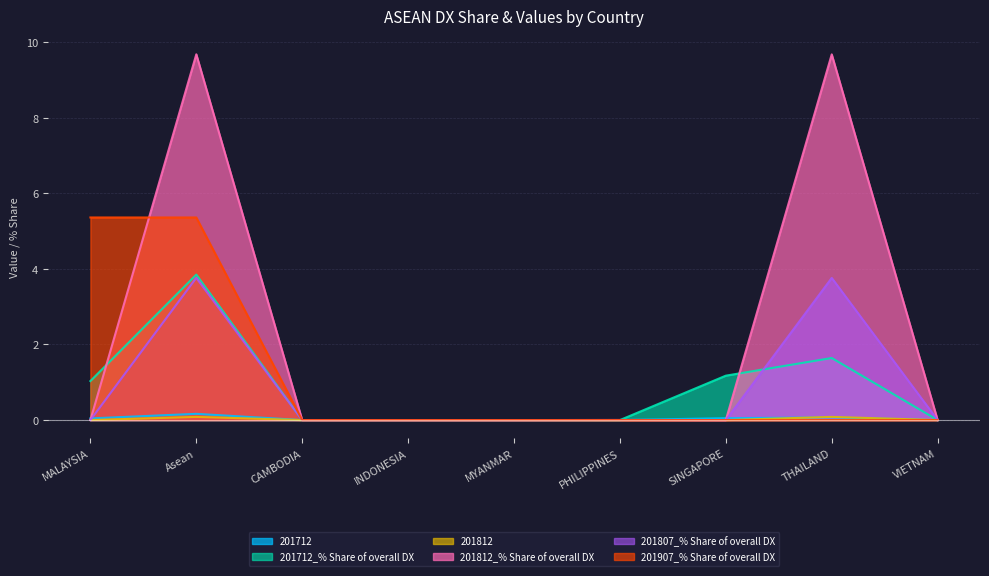

How many lines are shown in the chart?

6